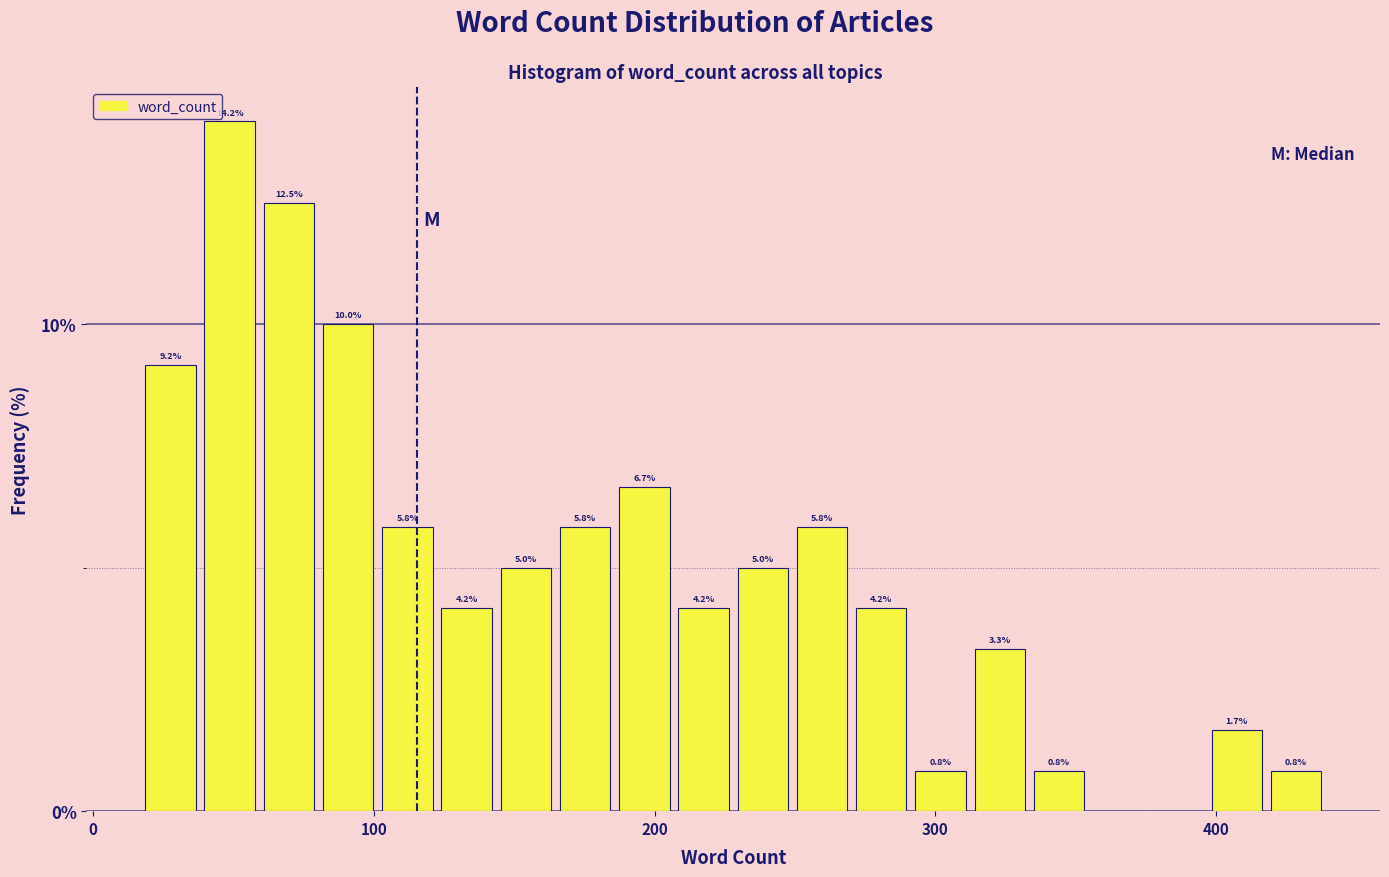

Read against the x-axis, roughly where is the centre of the tallest bar?

50